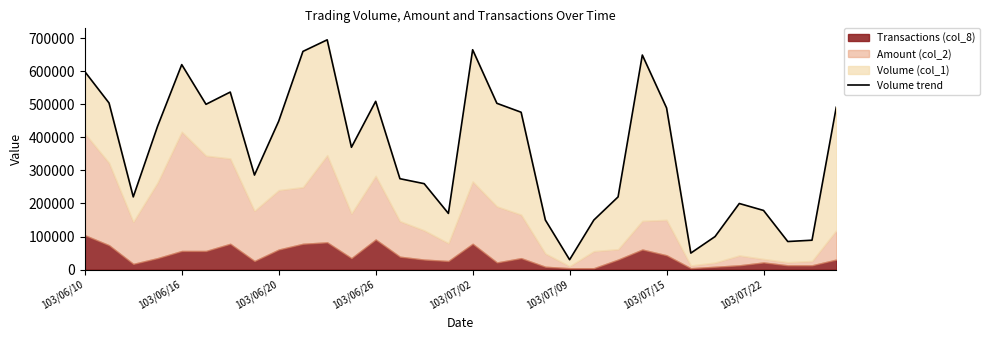

The chart shows a value of 90879 at 103/07/22. True or false?

False